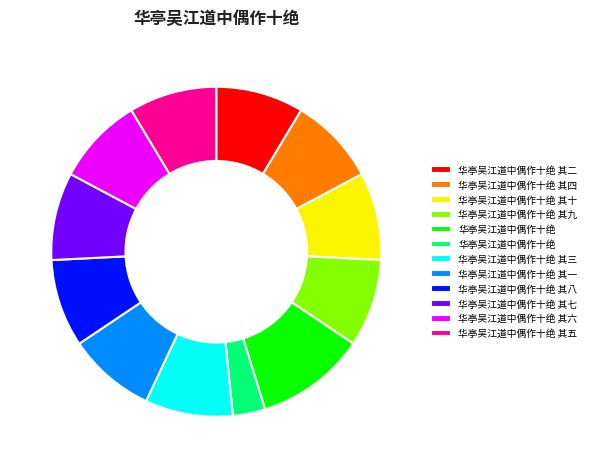

Is there any slice that represents more than half of the pie?

No